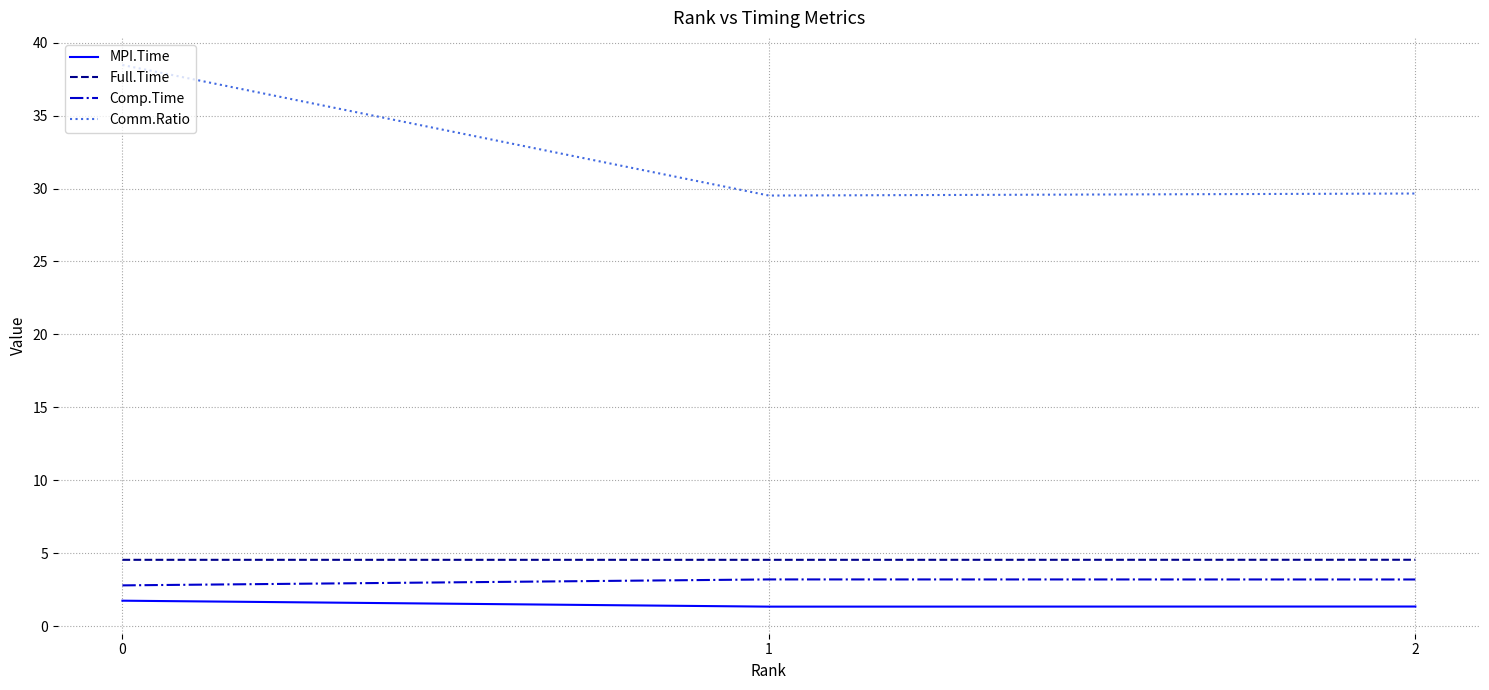

Is it true that Comm.Ratio equals 29.7 at 2?

True